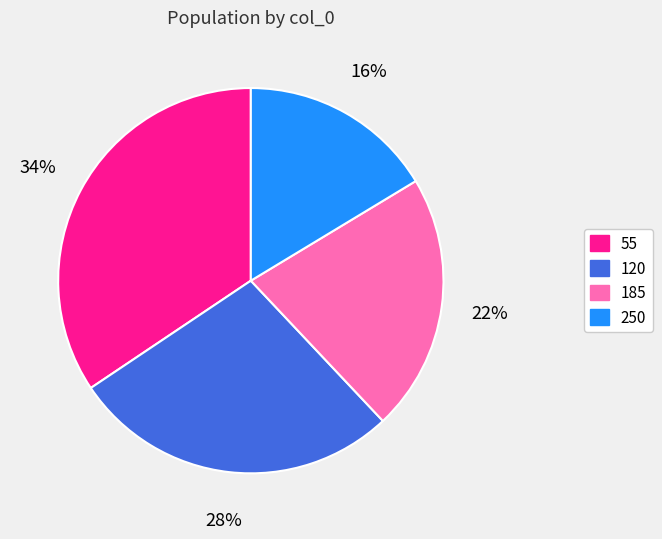

The 120 slice represents 19% of the pie. True or false?

False